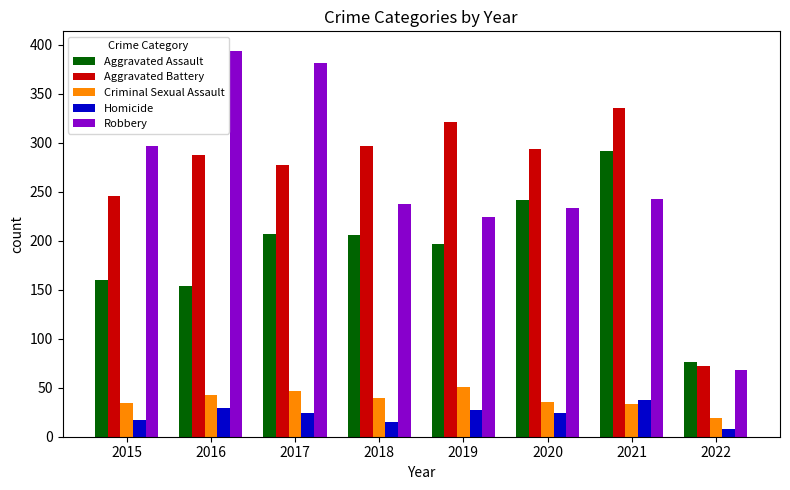

What is the value of the Robbery bar at the 3rd from the left?

381